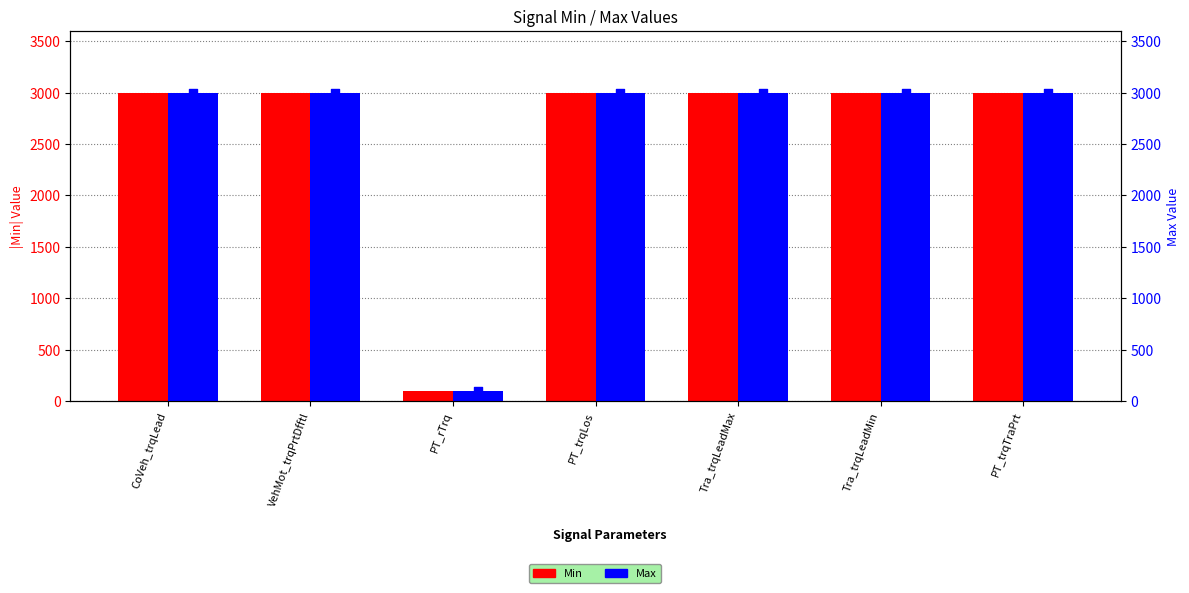

At which category is the sum across all series the highest?

CoVeh_trqLead